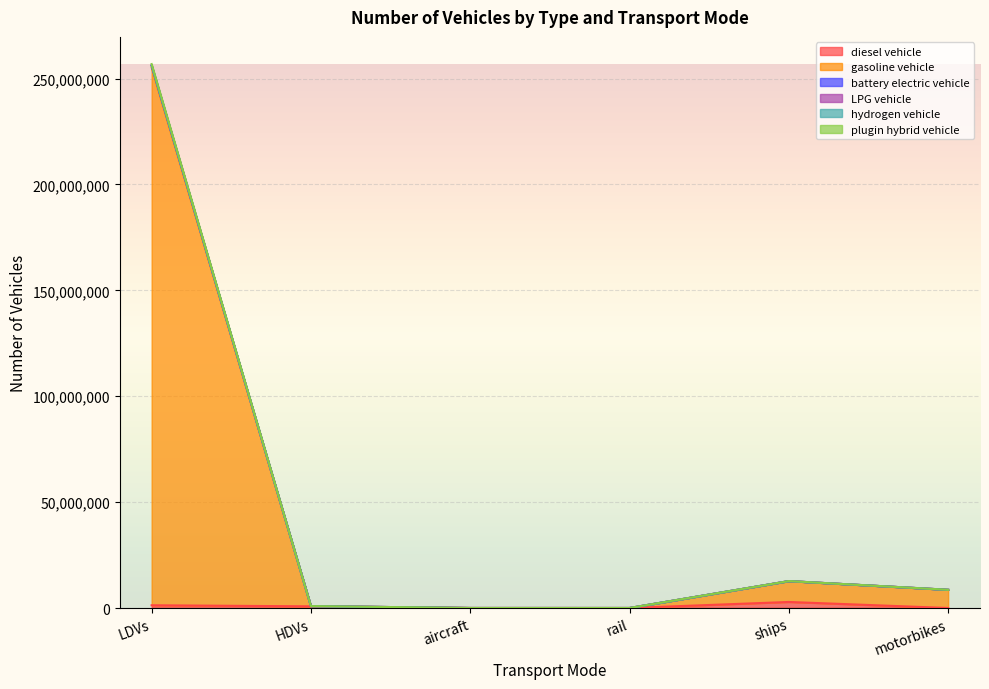

What position from the left is rail?

4